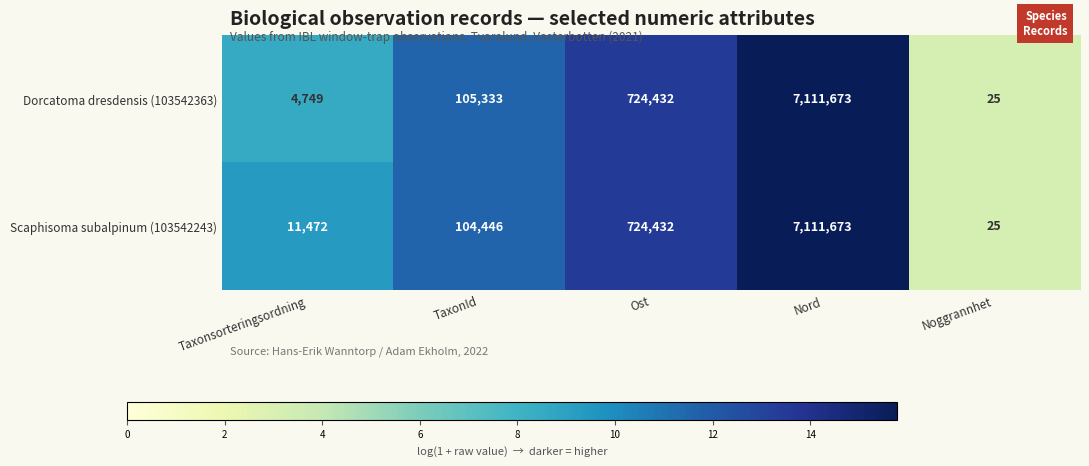

Reading left to right, extract all data points from this chart.

Dorcatoma dresdensis (103542363): Taxonsorteringsordning=4749	TaxonId=105333	Ost=724432	Nord=7111673	Noggrannhet=25
Scaphisoma subalpinum (103542243): Taxonsorteringsordning=11472	TaxonId=104446	Ost=724432	Nord=7111673	Noggrannhet=25